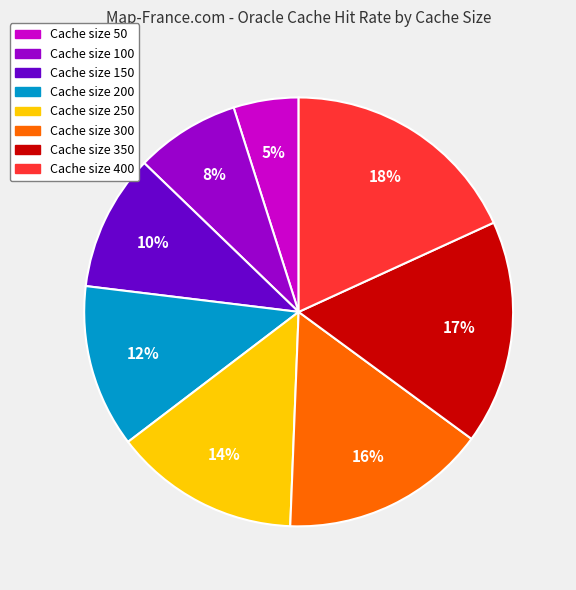

Is there any slice that represents more than half of the pie?

No